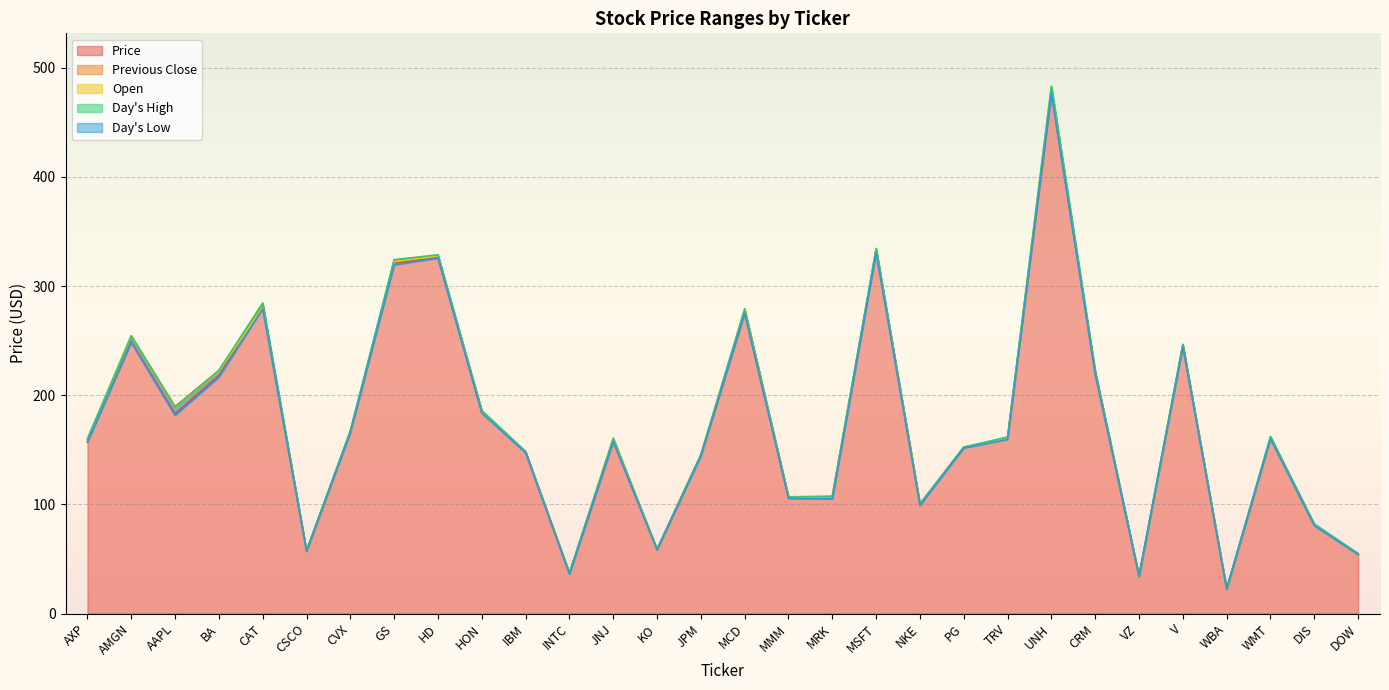

Reading left to right, extract all data points from this chart.

Price: 158.0	249.0	182.9	217.9	282.9	57.2	166.6	321.1	326.0	184.5	148.1	37.0	158.0	58.8	145.0	275.4	106.4	106.5	332.9	100.2	152.1	160.6	476.9	221.6	34.2	246.2	22.6	161.5	81.0	54.9
Previous Close: 160.0	254.0	189.7	222.6	281.6	57.3	166.5	323.8	327.8	185.7	148.1	36.7	160.7	58.8	145.2	279.2	106.8	107.5	333.6	100.3	152.4	160.4	480.8	218.7	34.3	245.3	22.7	160.3	81.2	54.2
Open: 159.1	254.4	188.4	221.8	280.4	57.1	166.3	322.3	327.5	185.0	147.7	36.6	159.8	58.6	144.7	278.0	106.5	106.8	333.4	99.8	152.3	159.9	482.1	219.5	34.1	245.4	22.6	160.4	80.8	54.0
Day's High: 159.8	254.4	188.8	222.8	284.5	57.5	167.4	324.1	328.6	185.8	148.3	37.0	160.0	58.8	145.5	278.6	106.8	107.0	334.5	100.3	152.4	161.7	483.2	222.2	34.4	246.7	22.8	162.2	82.1	54.9
Day's Low: 156.9	248.4	181.5	216.4	279.0	57.1	165.6	319.3	325.6	183.6	147.1	36.0	157.3	58.4	144.1	275.0	105.3	104.9	330.2	99.0	151.5	159.5	476.4	219.0	34.0	244.2	22.3	159.9	80.5	53.9